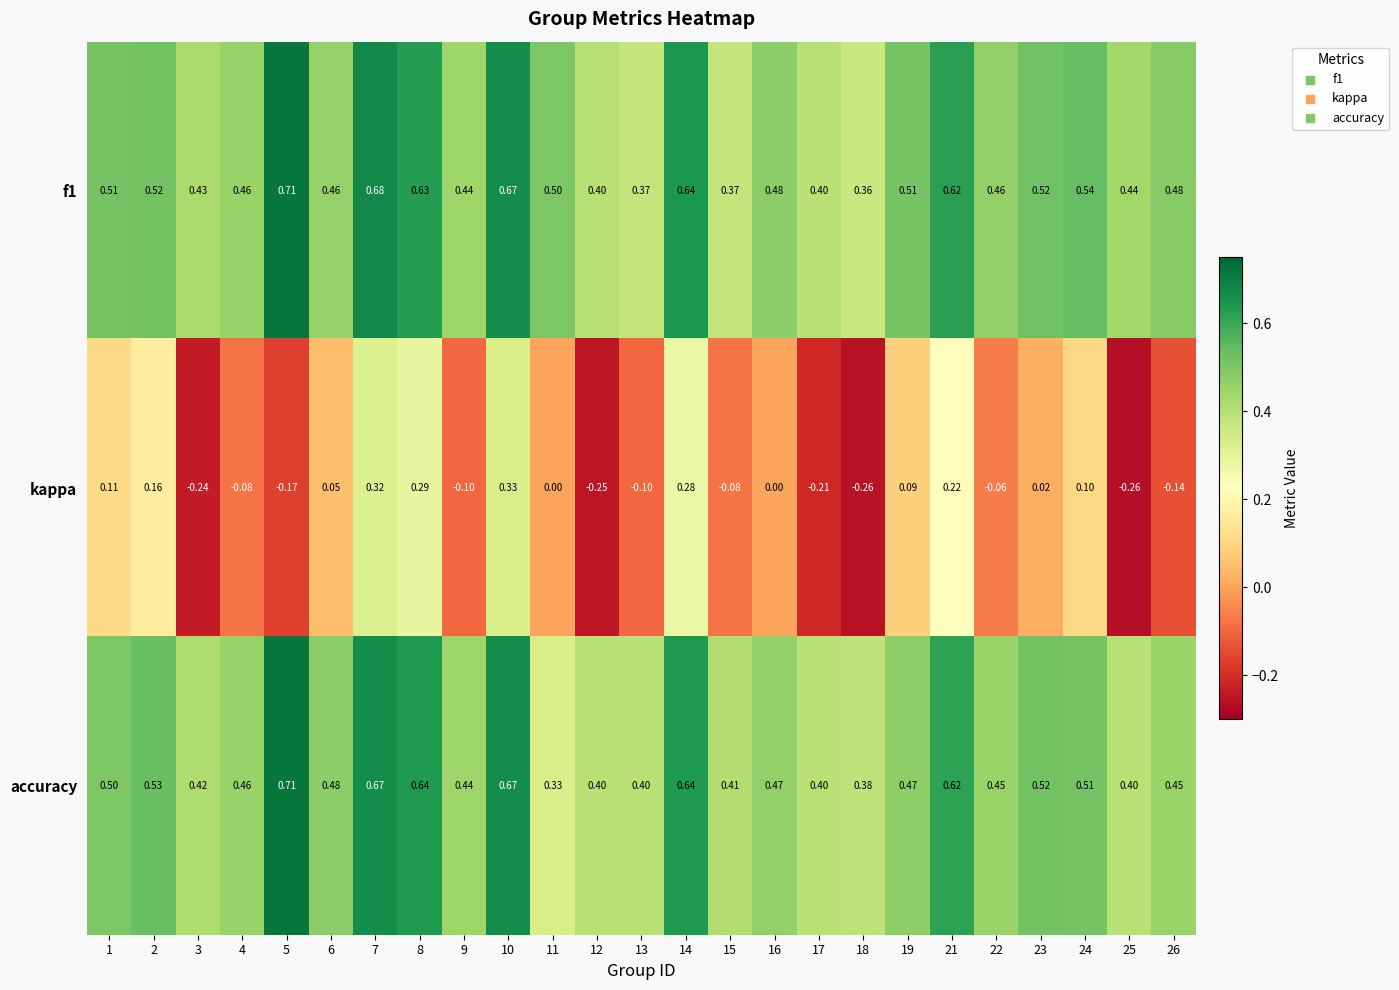

Between 6 and 10, which series saw the biggest shift?

kappa